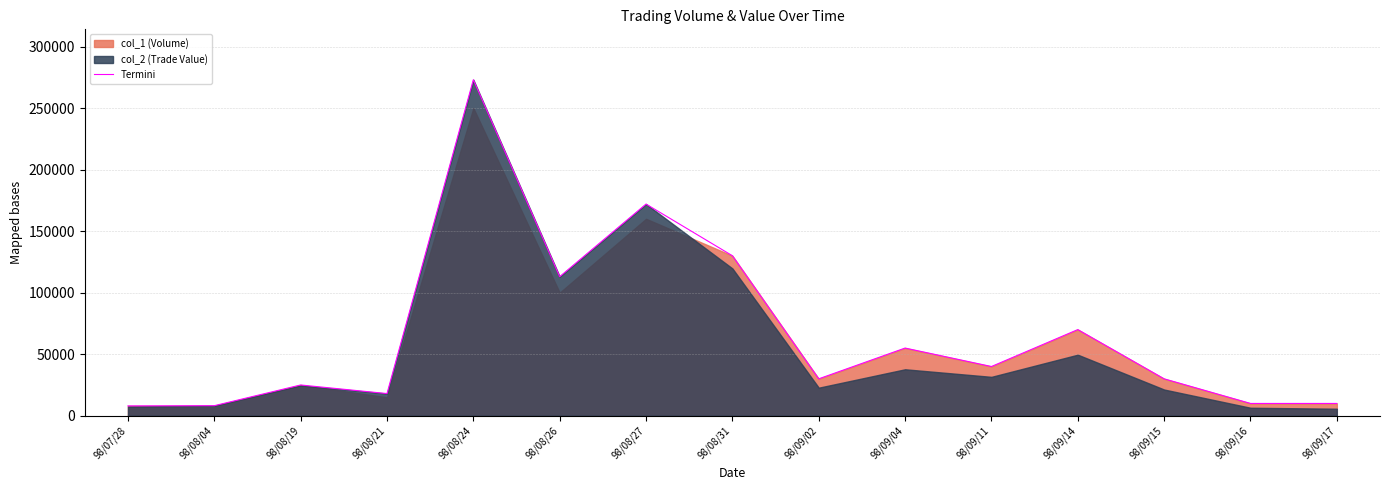

How many points are lower than both their immediate neighbors (excluding endpoints)?

4